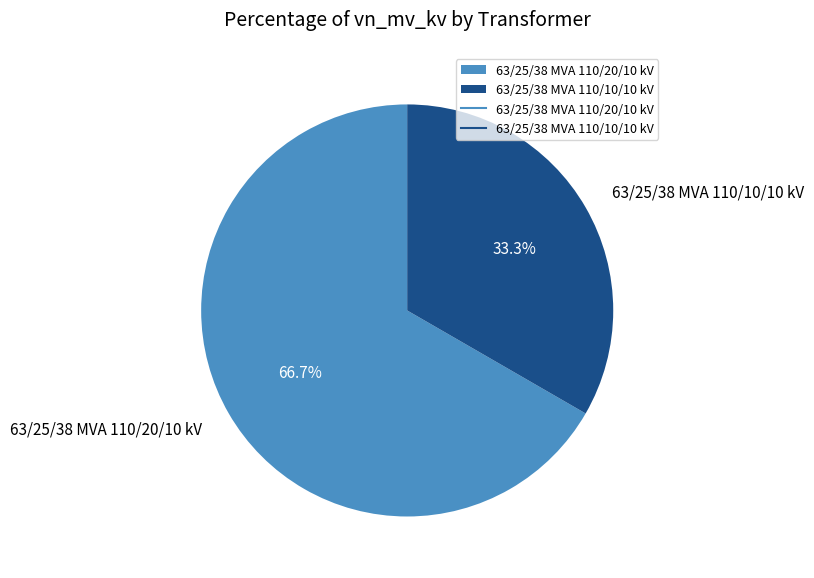

Which has a higher value, 63/25/38 MVA 110/20/10 kV or 63/25/38 MVA 110/10/10 kV?

63/25/38 MVA 110/20/10 kV